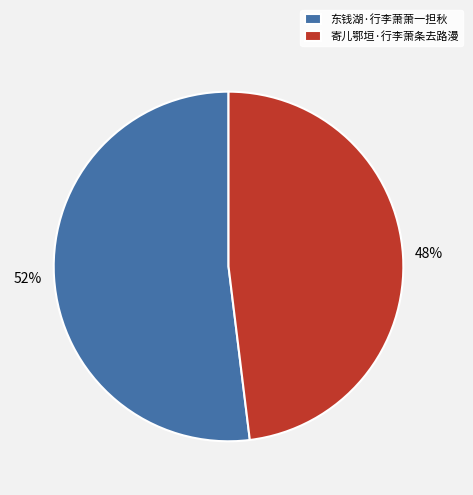

Does 寄儿鄂垣·行李萧条去路漫 account for over 50% of the chart?

No